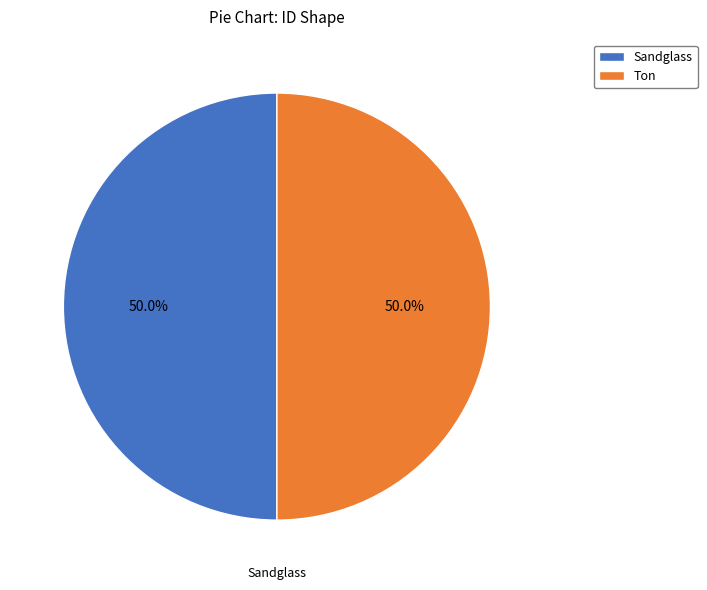

To the nearest percent, what percentage of the pie is Ton?

50%